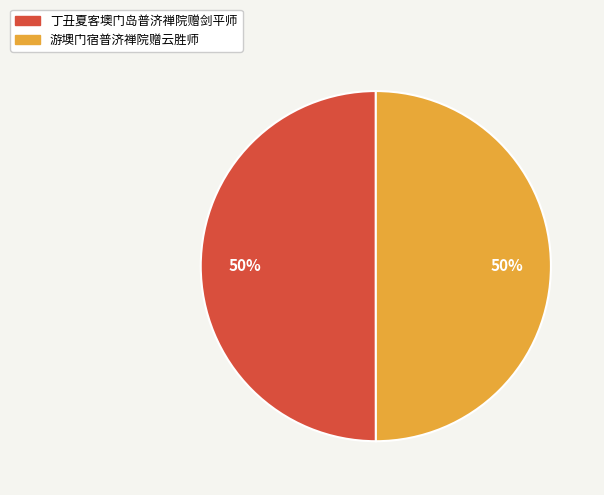

To the nearest percent, what percentage of the pie is 游墺门宿普济禅院赠云胜师?

50%